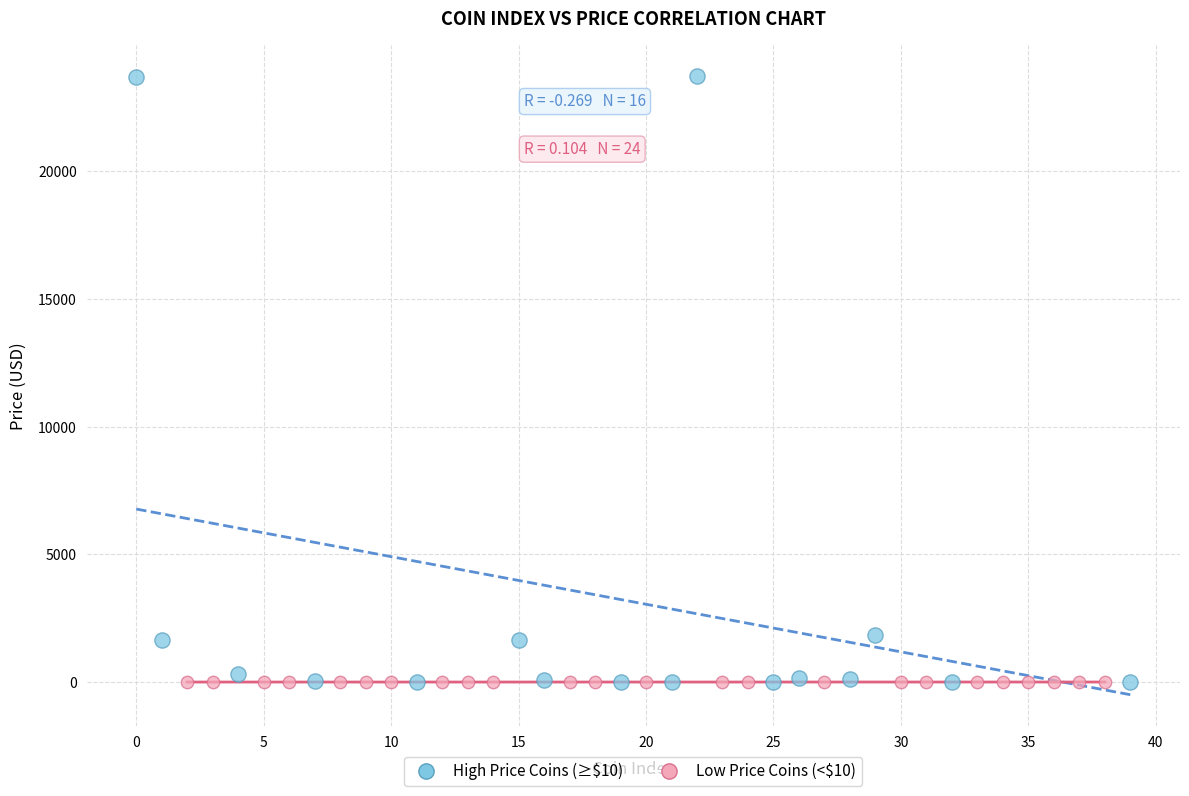

What are all the series names shown in the legend?

High Price Coins (≥$10), Low Price Coins (<$10)